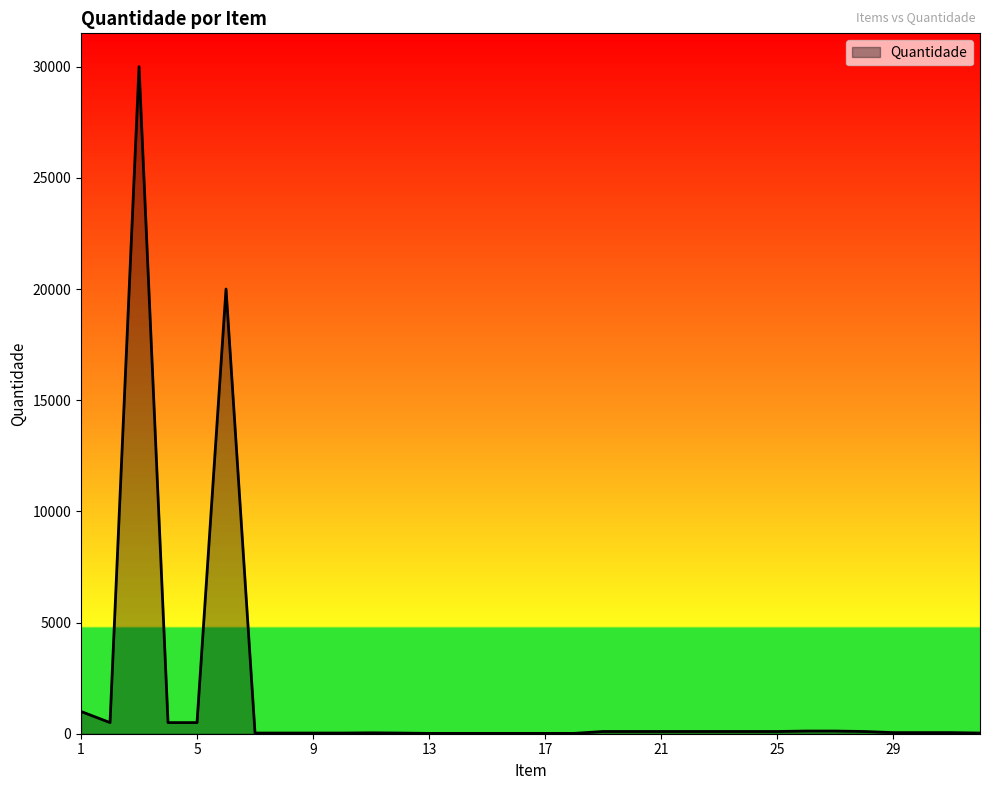

What is the difference between the maximum and minimum values?

29985